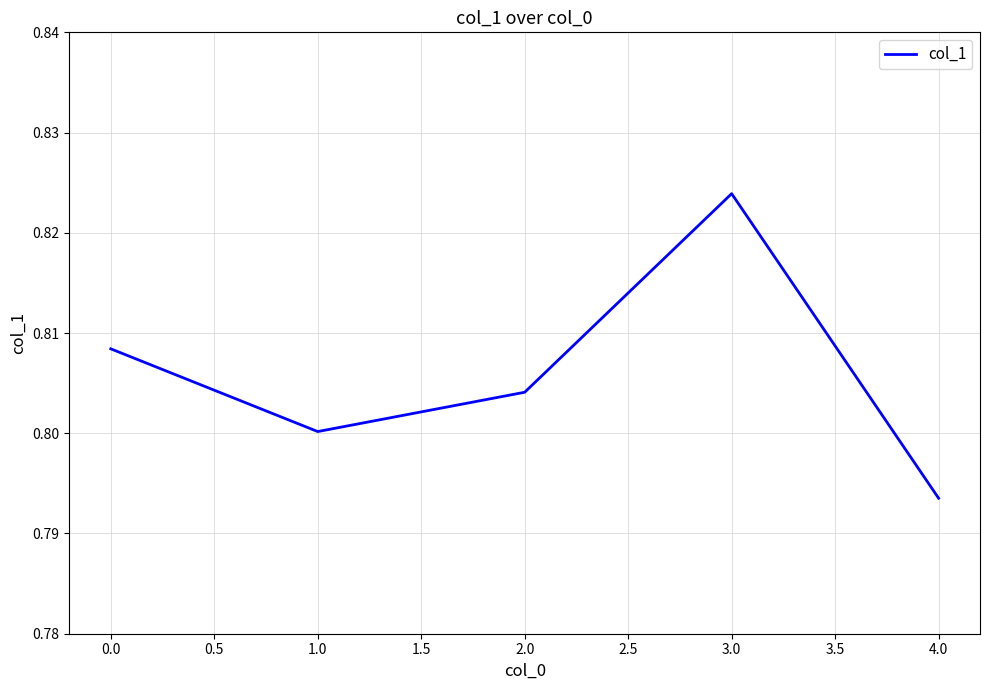

List the labels in order of value, largest first.

3.0, 0.0, 2.0, 1.0, 4.0